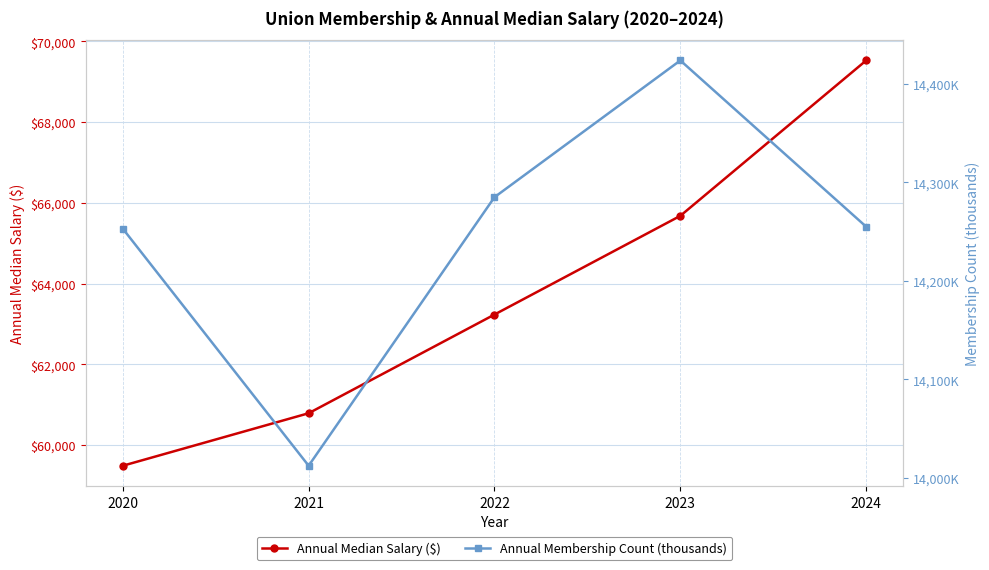

At which label is Annual Median Salary ($) closest to 64506?

2023